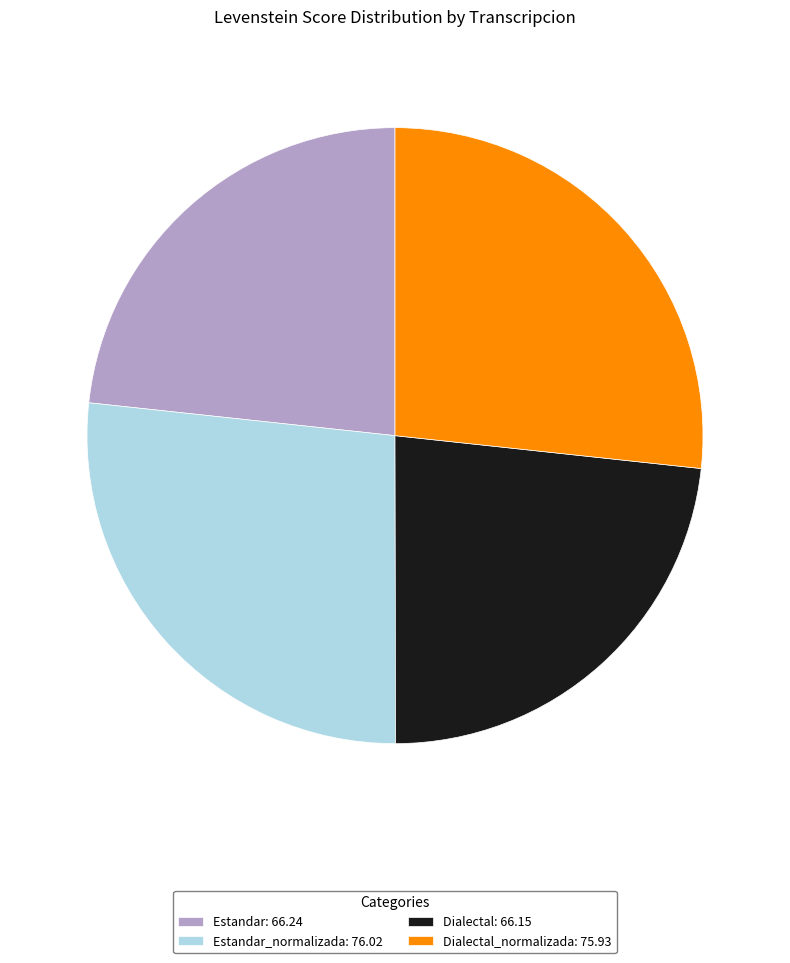

Does any single category account for the majority?

No